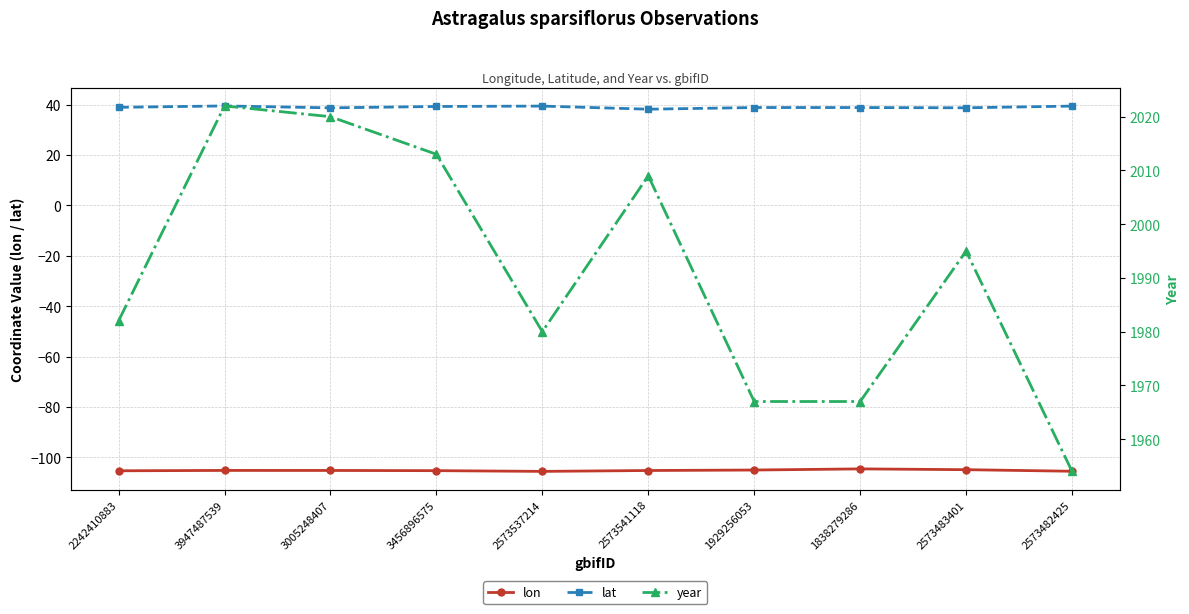

What position from the left is 2573537214?

5